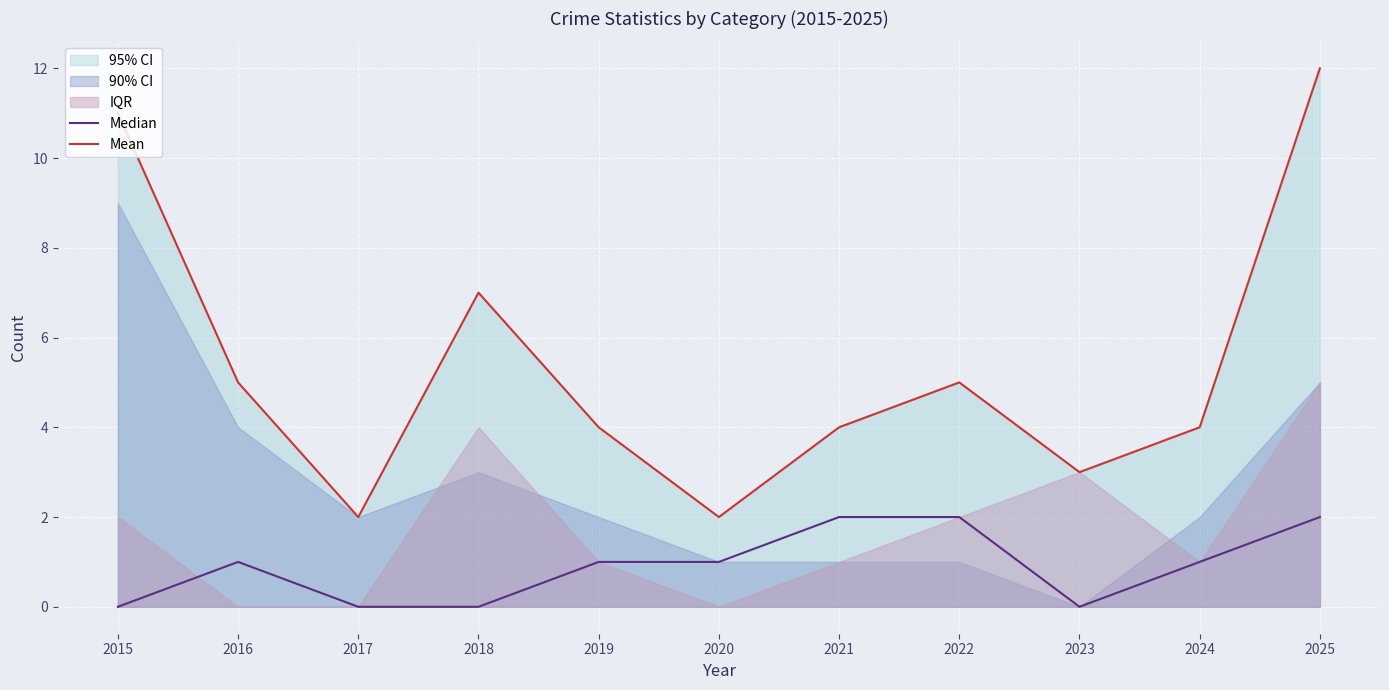

The Mean series shows 9 at 2016. True or false?

False